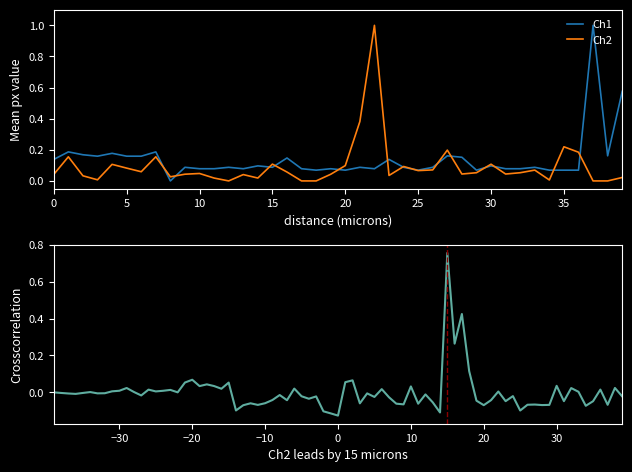

What is the value of the minuti setup point at the 39th from the left?

0.2